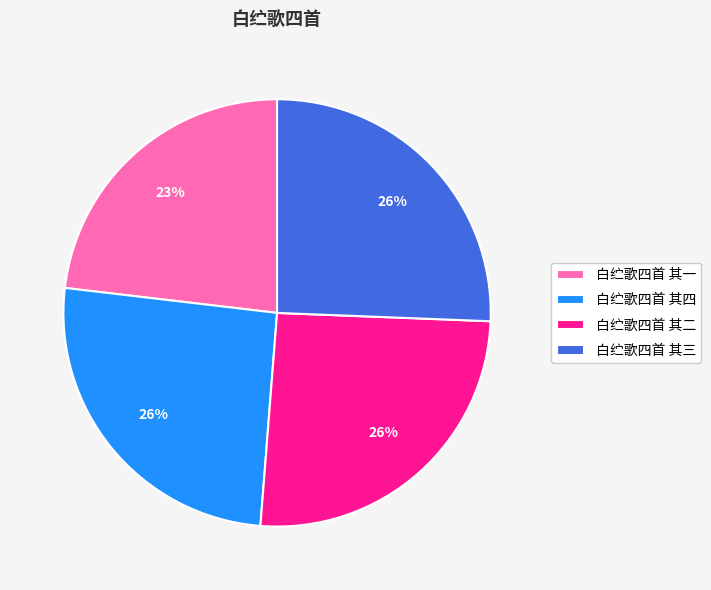

Approximately how many times larger is the value at 白纻歌四首 其一 compared to 白纻歌四首 其三?

0.9